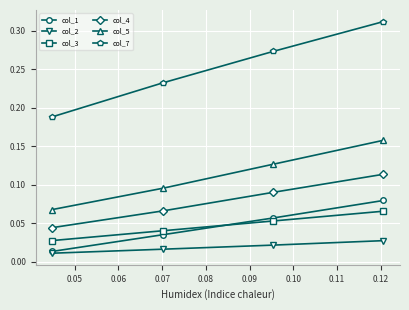

Which series has the largest total across all categories?

col_7